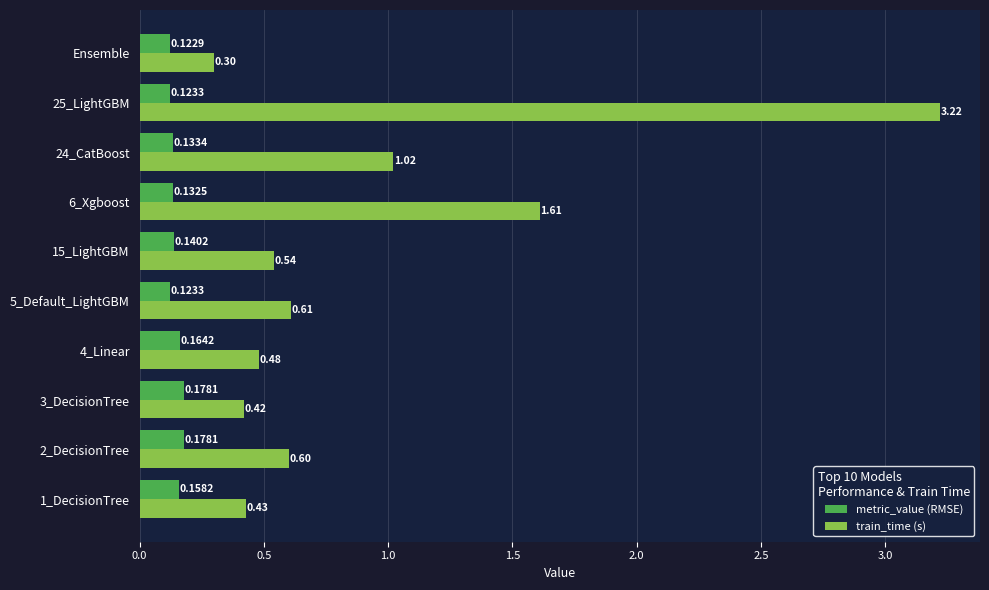

Between 5_Default_LightGBM and 25_LightGBM, which series saw the biggest shift?

train_time (s)